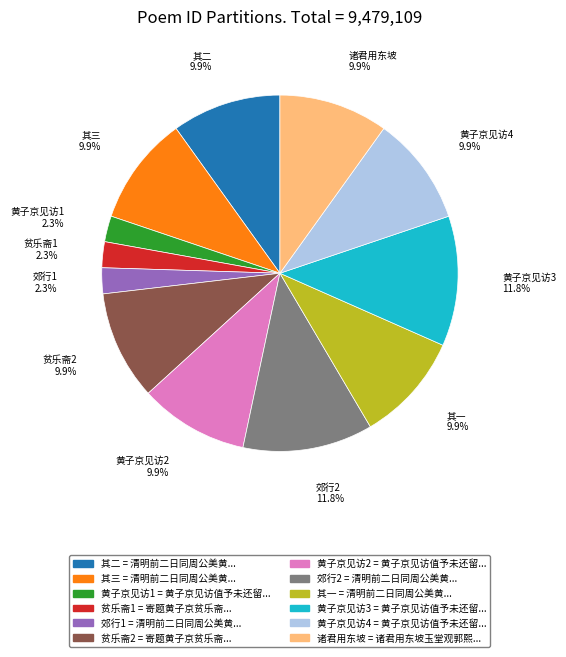

Is there any slice that represents more than half of the pie?

No